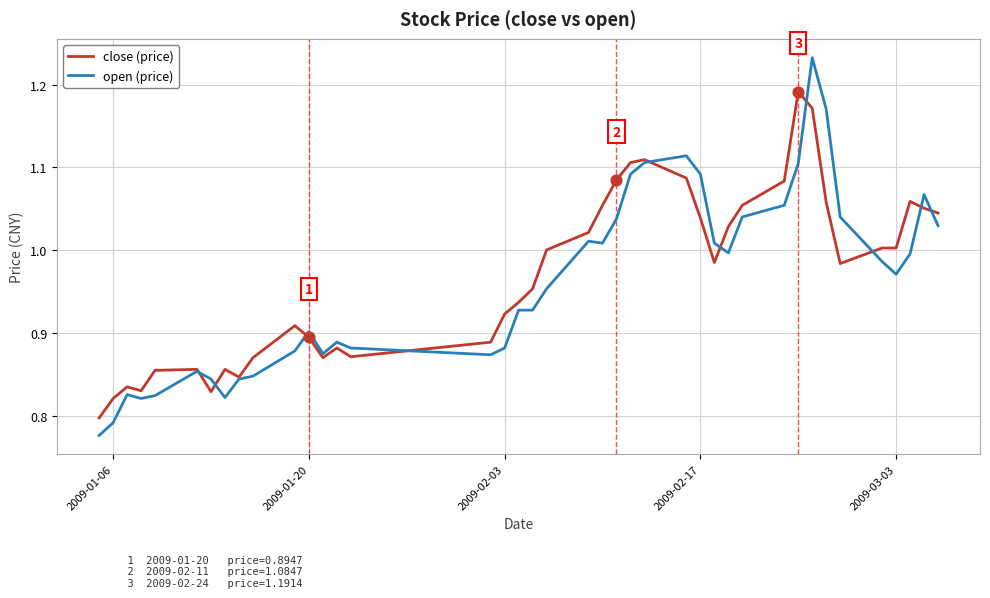

Which series has the largest total across all categories?

close (price)